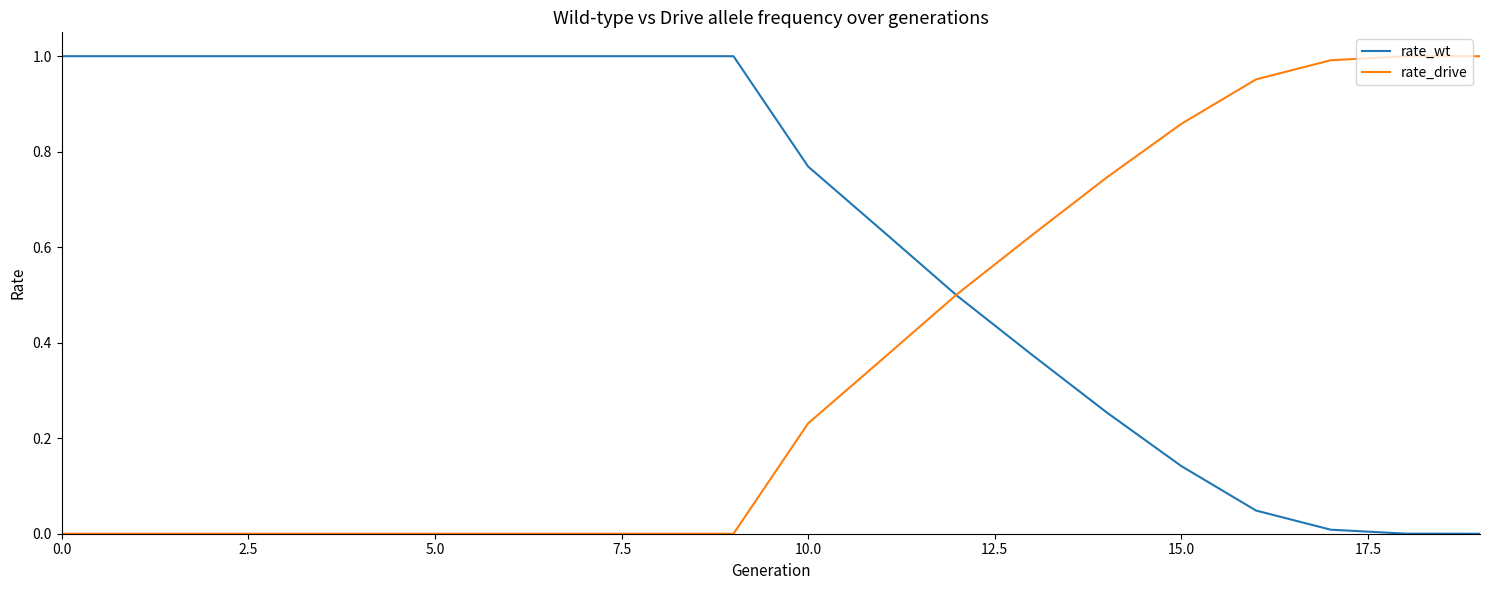

List the series in order of their overall mean, highest first.

rate_wt, rate_drive